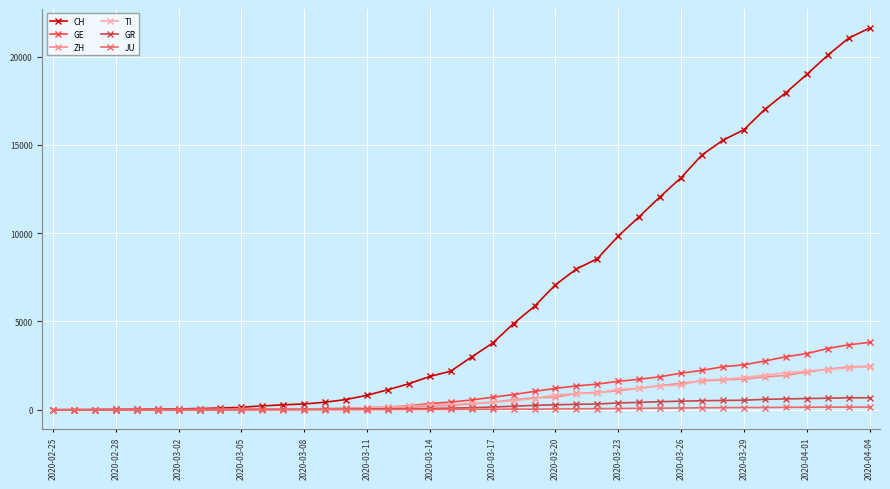

Count the number of categories in the chart.

40